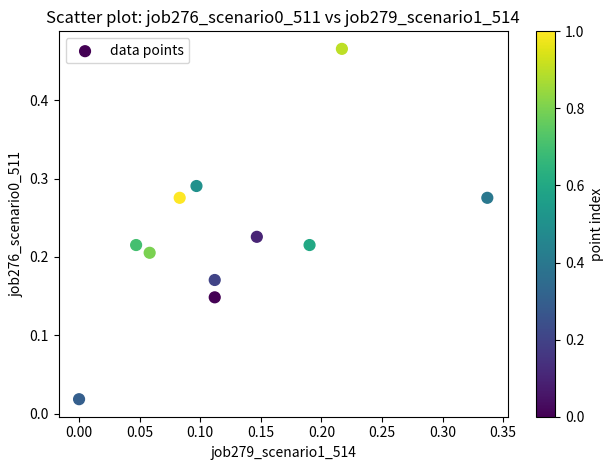

What is the range of Y values (max minus min)?

0.4